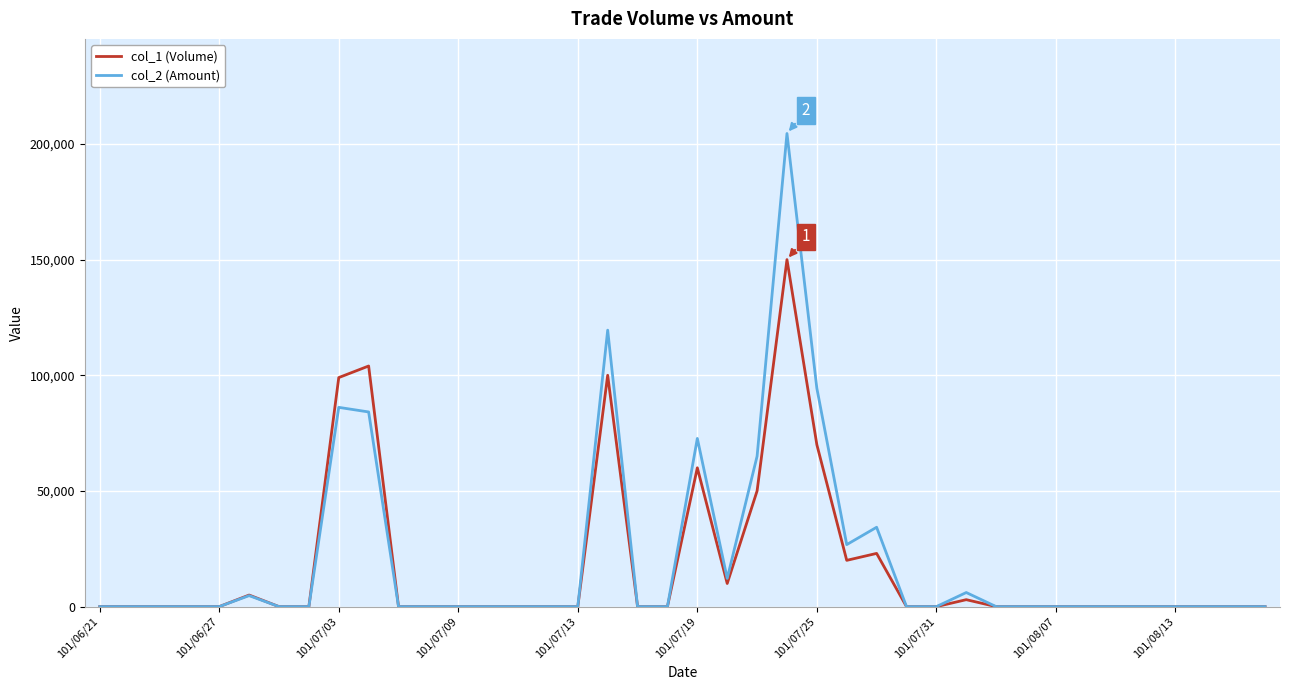

Rank the series by their maximum value, from lowest to highest.

col_1 (Volume), col_2 (Amount)